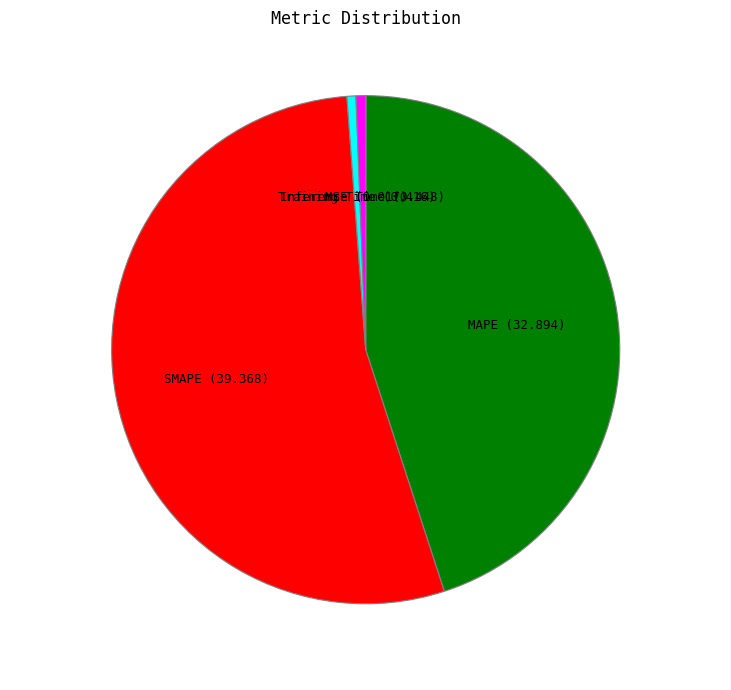

Which category has the biggest portion of the pie?

SMAPE